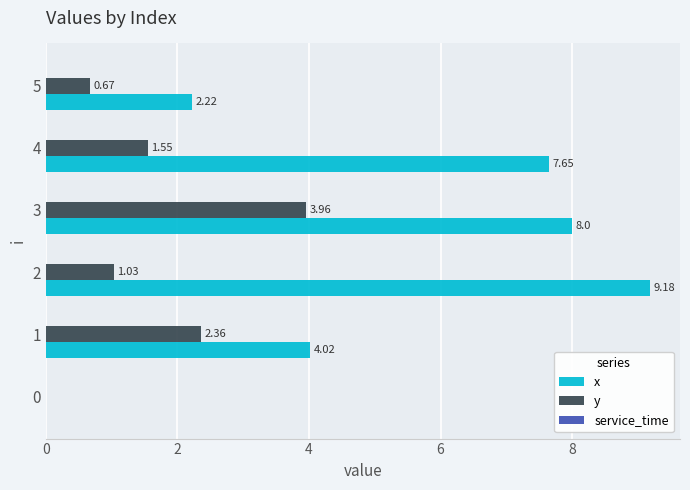

How many values in the y series exceed 1?

4